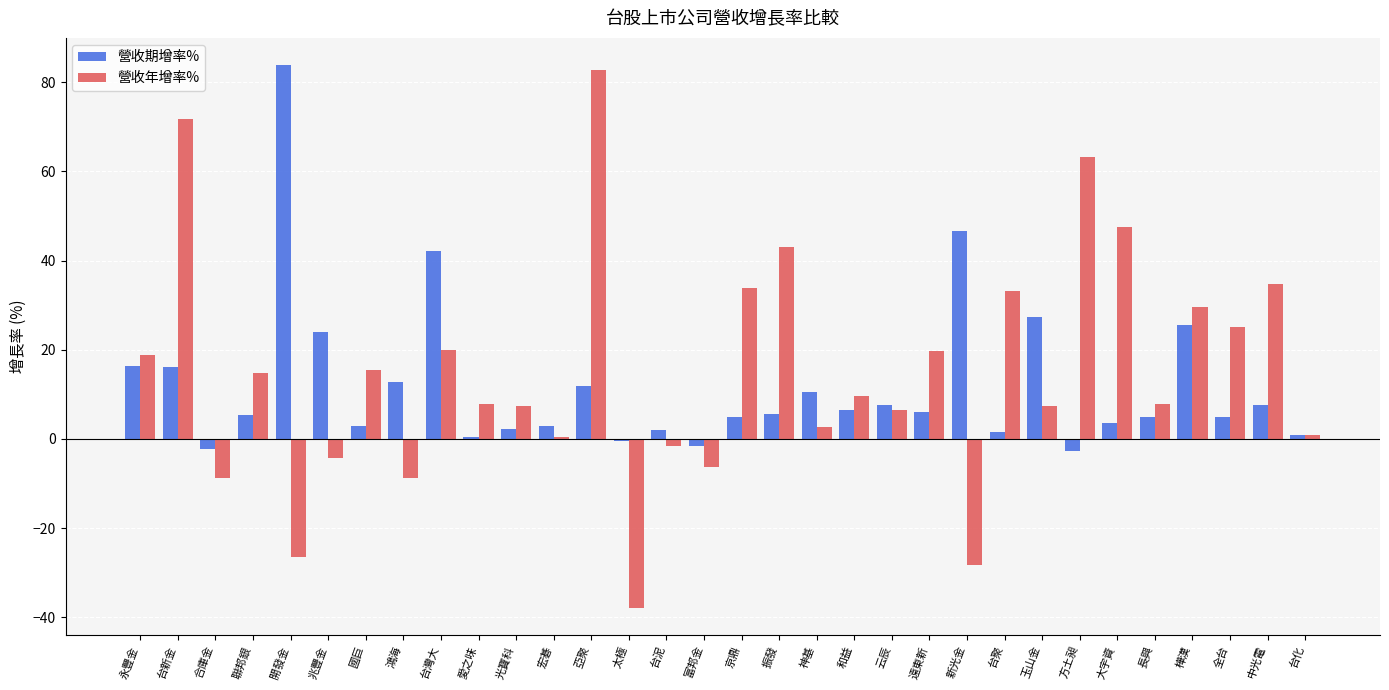

What is the approximate value of 營收年增率% at 兆豐金?

-4.3